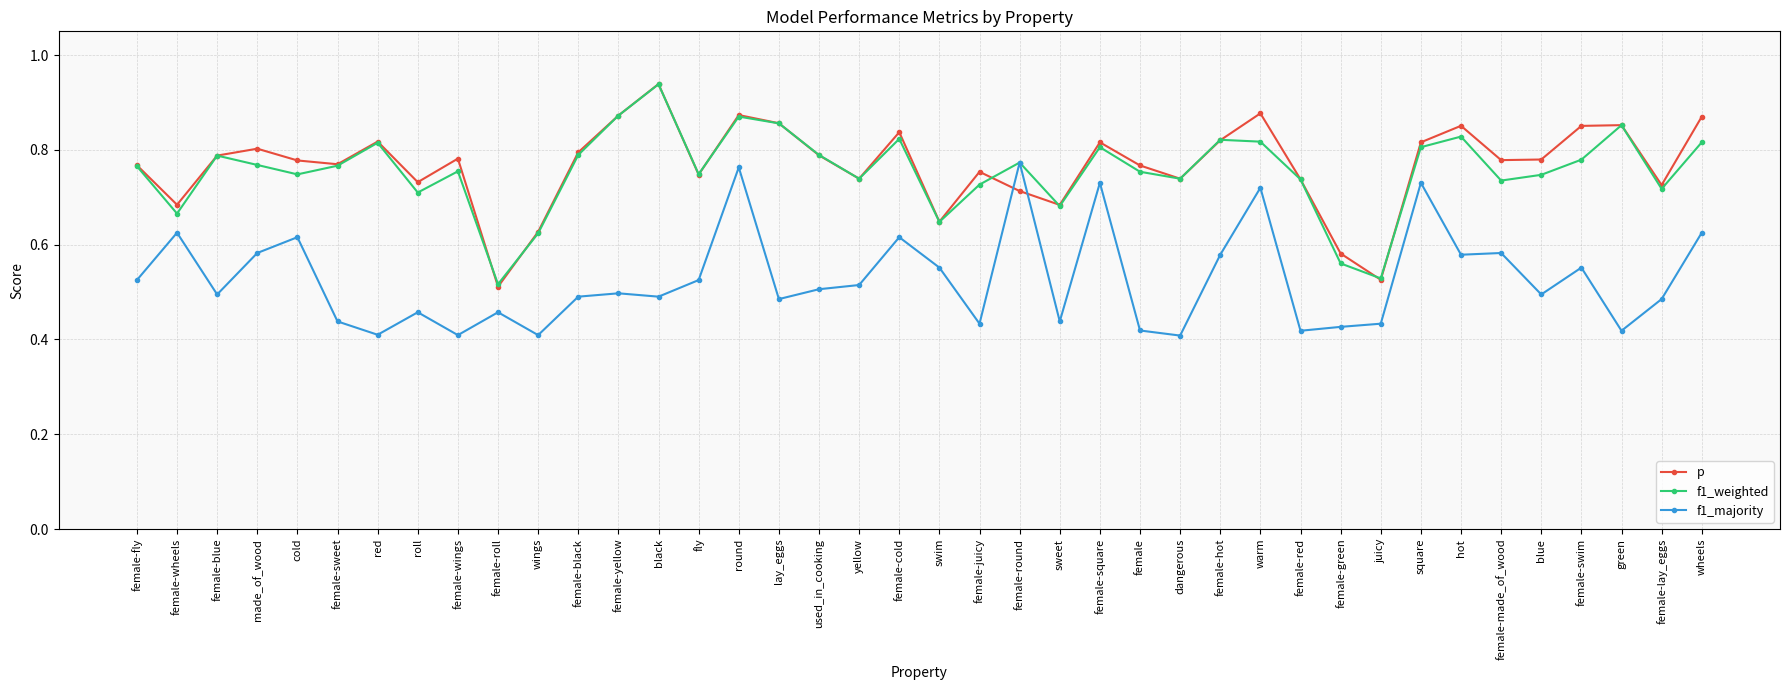

The value of f1_majority at yellow is 0.1. True or false?

False